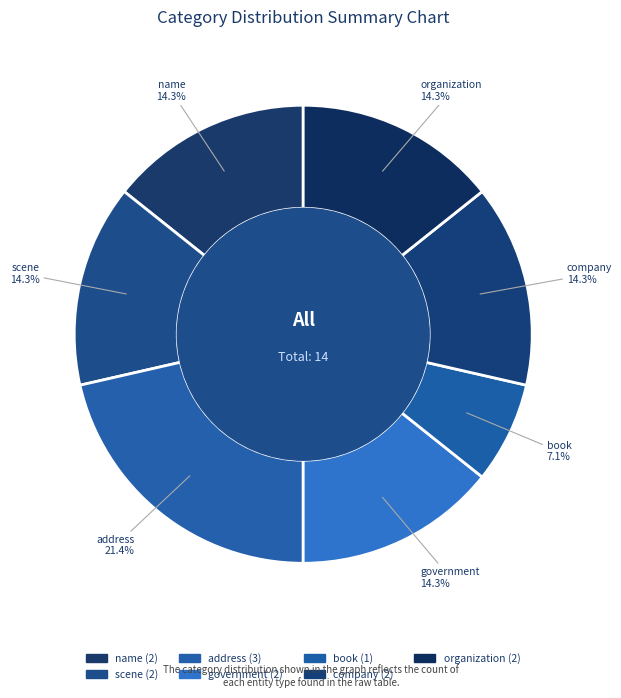

What percentage do scene and company together represent?

28.6%